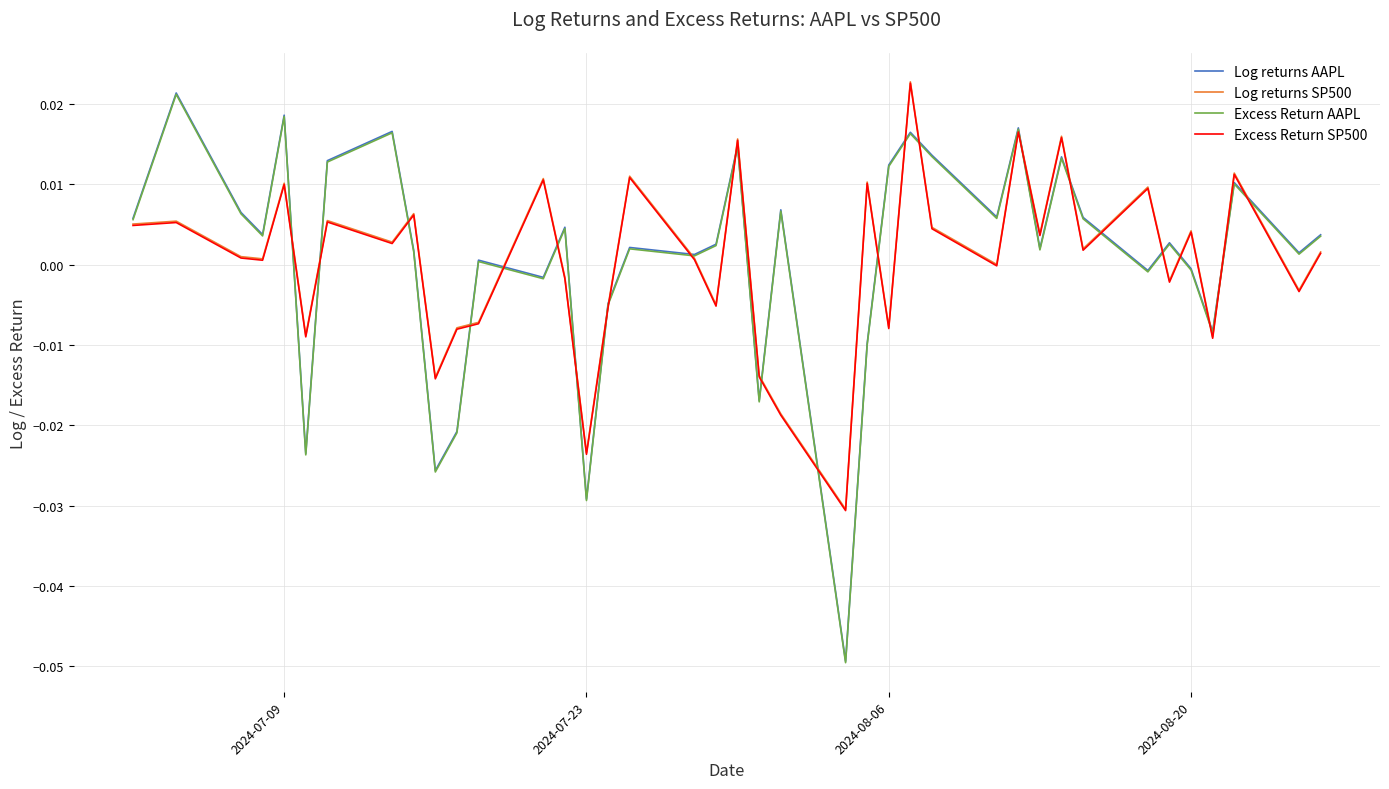

List the series in order of their peak value, highest first.

Log returns SP500, Excess Return SP500, Log returns AAPL, Excess Return AAPL